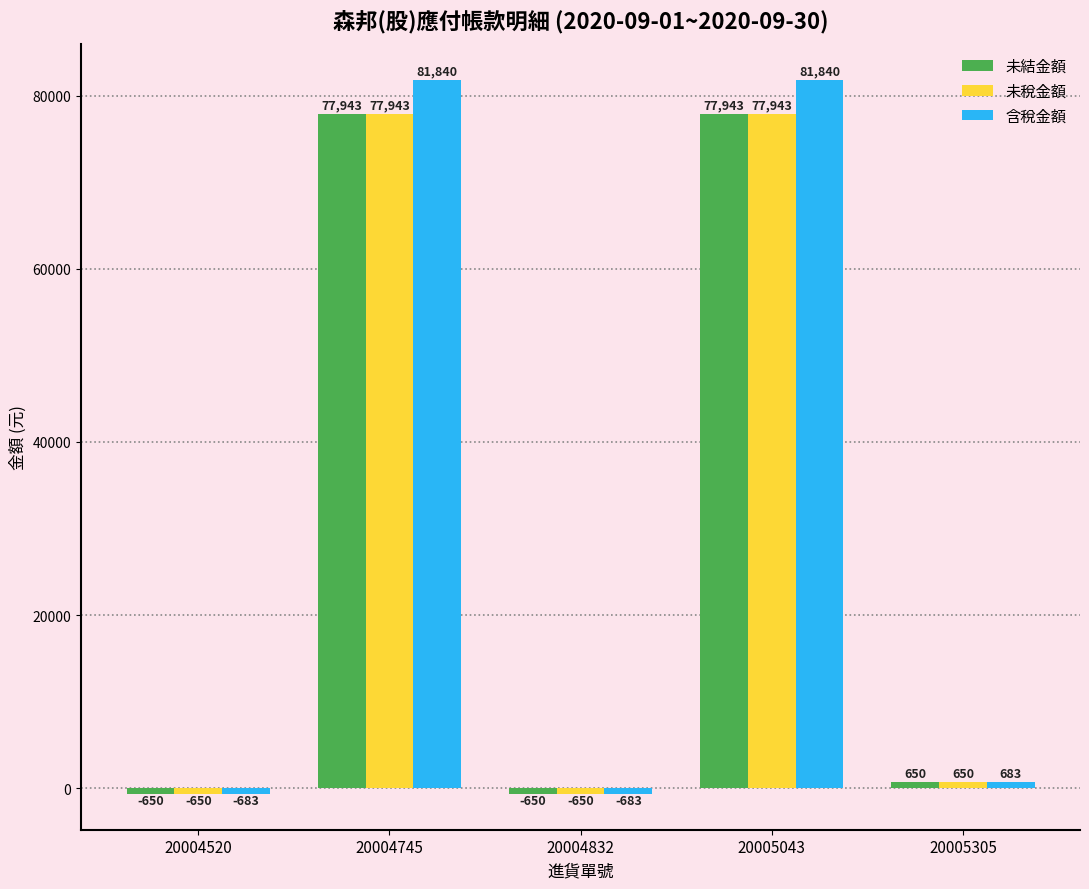

Reading left to right, what are all the values shown in this chart?

未結金額: 20004520=-650	20004745=77943	20004832=-650	20005043=77943	20005305=650
未稅金額: 20004520=-650	20004745=77943	20004832=-650	20005043=77943	20005305=650
含稅金額: 20004520=-683	20004745=81840	20004832=-683	20005043=81840	20005305=683